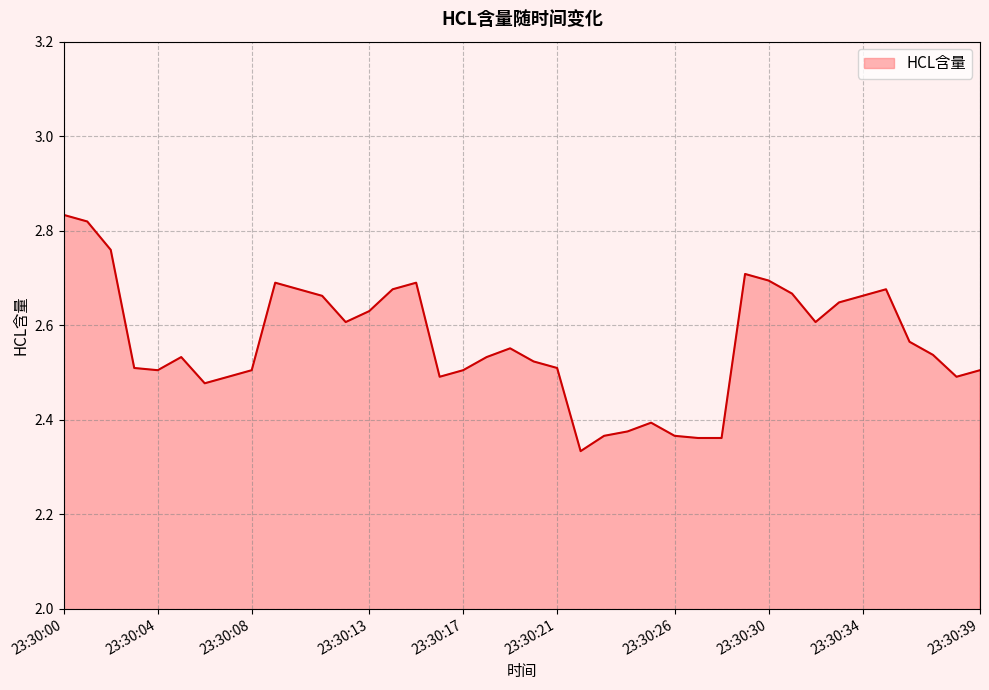

What is the difference between the maximum and minimum values?

0.5